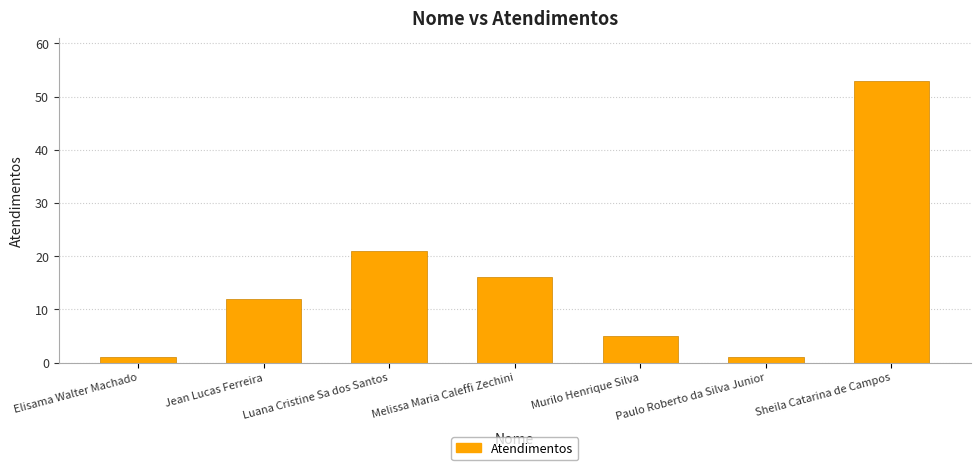

What is the maximum value shown in the chart?

53